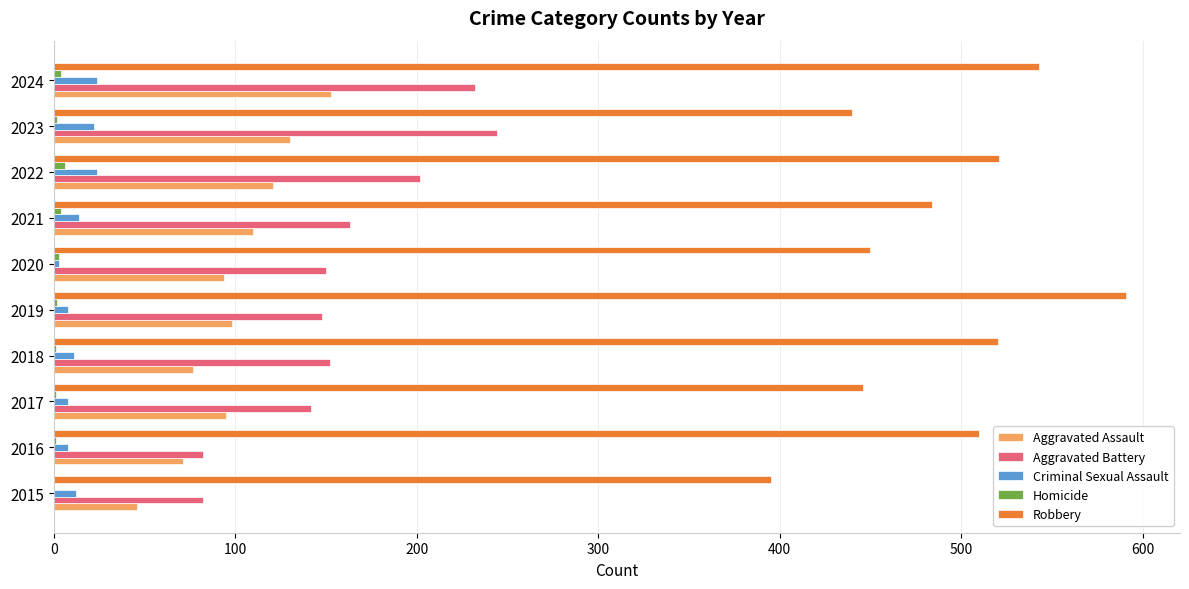

What is the sum of all Criminal Sexual Assault values?

134